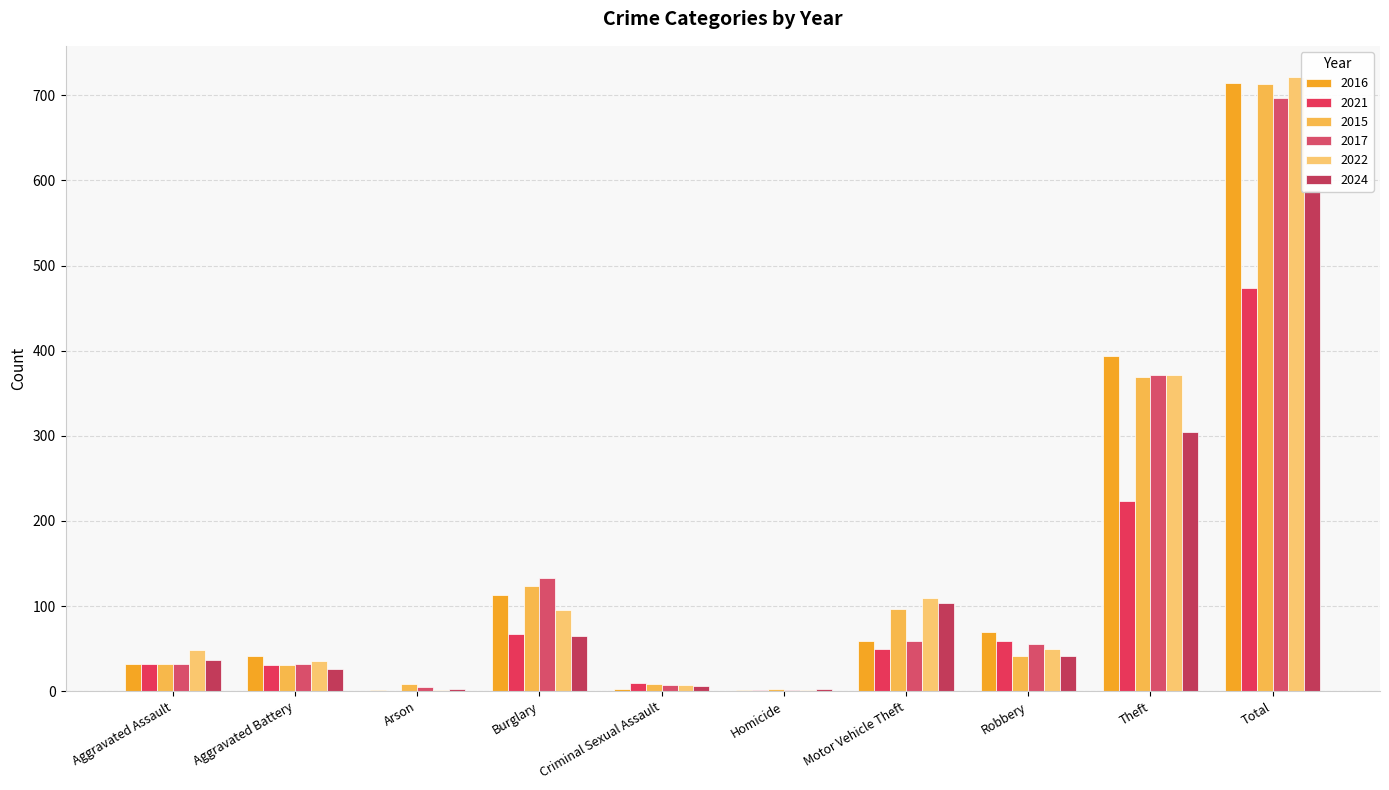

How many bars are there in total?

60